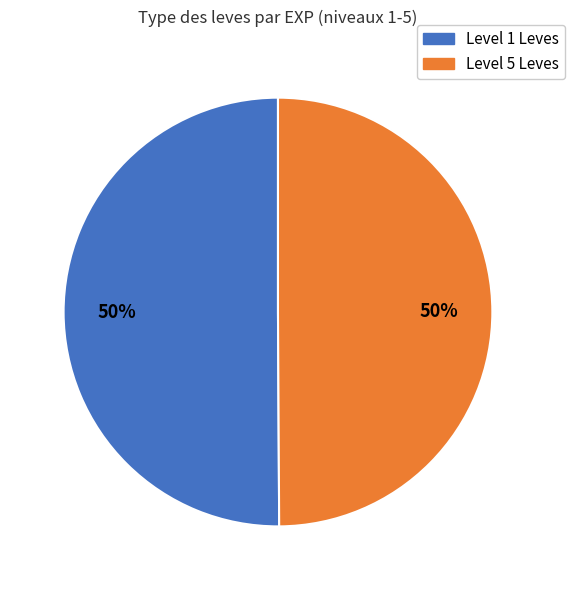

To the nearest percent, what percentage of the pie is Level 1 Leves?

50%